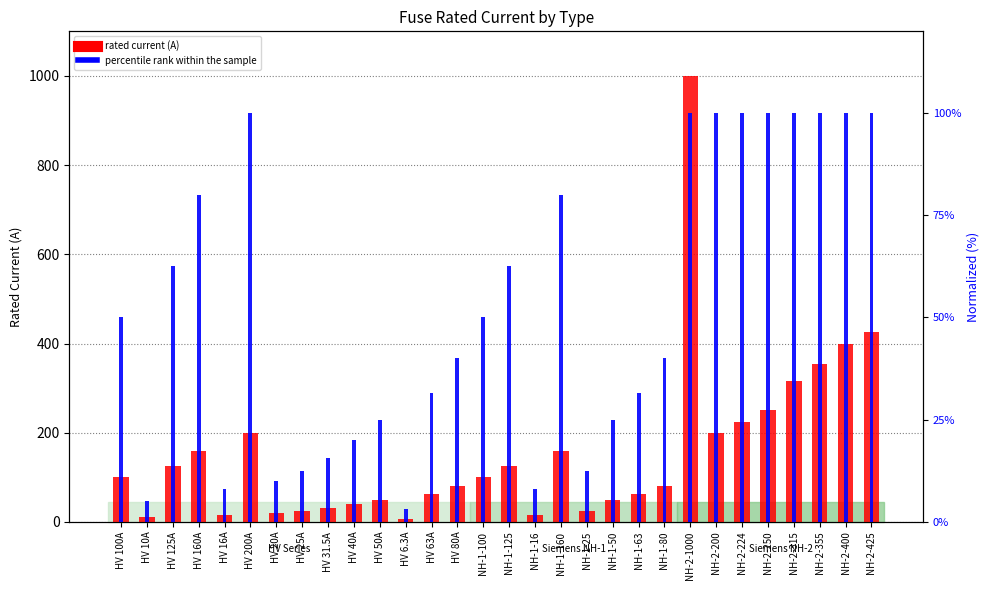

List the series in order of their overall mean, lowest first.

percentile rank within the sample, rated current (A)